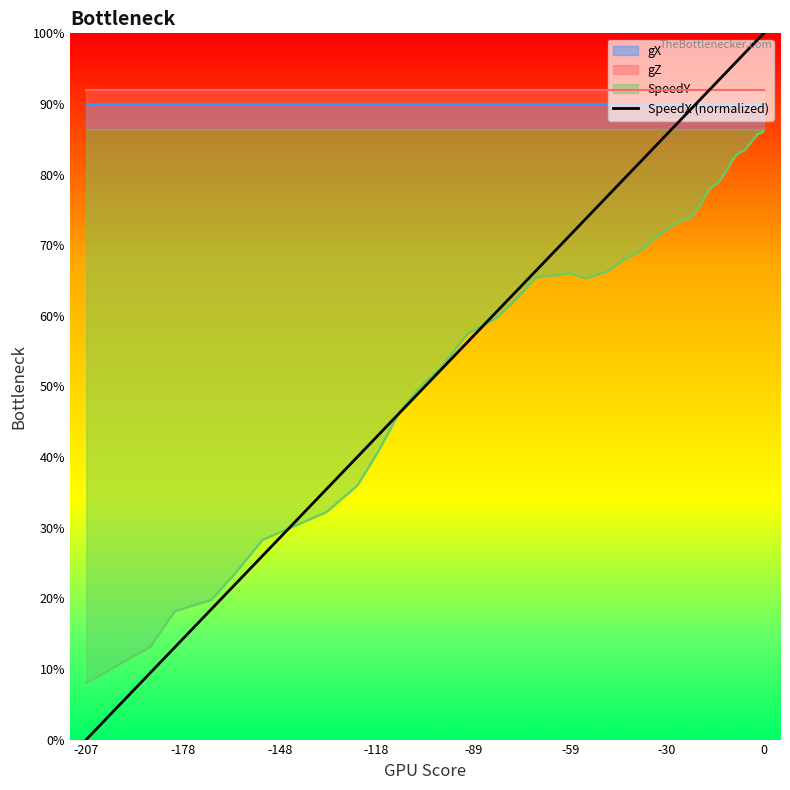

True or false: there are more than 2 points higher than both neighbors.

False